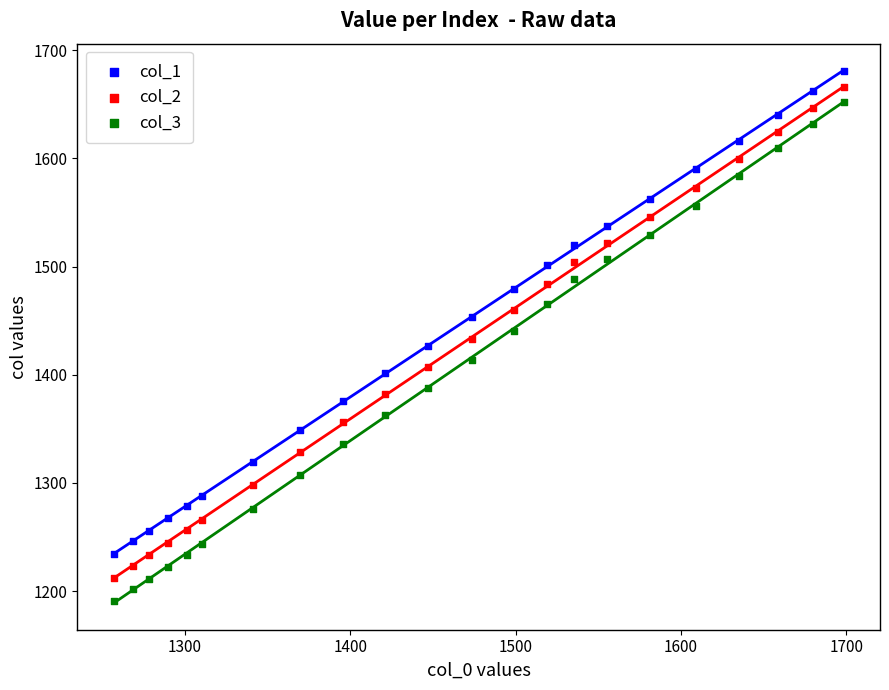

Which series has the widest spread of Y values?

col_3